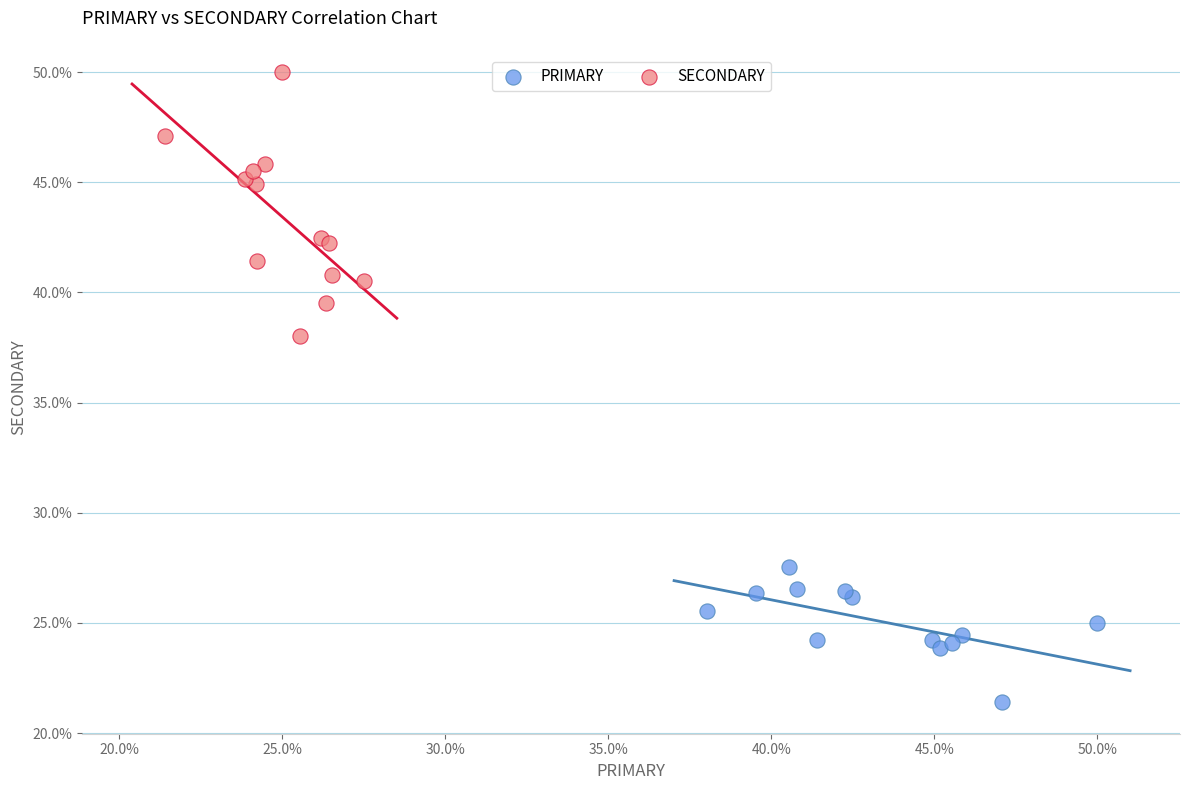

Which series reaches the maximum Y coordinate?

SECONDARY